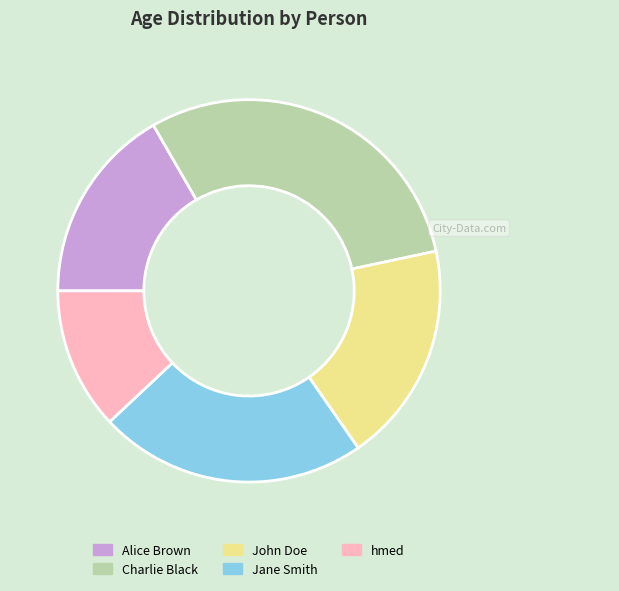

What is the ratio of the value at Jane Smith to the value at hmed?

1.9